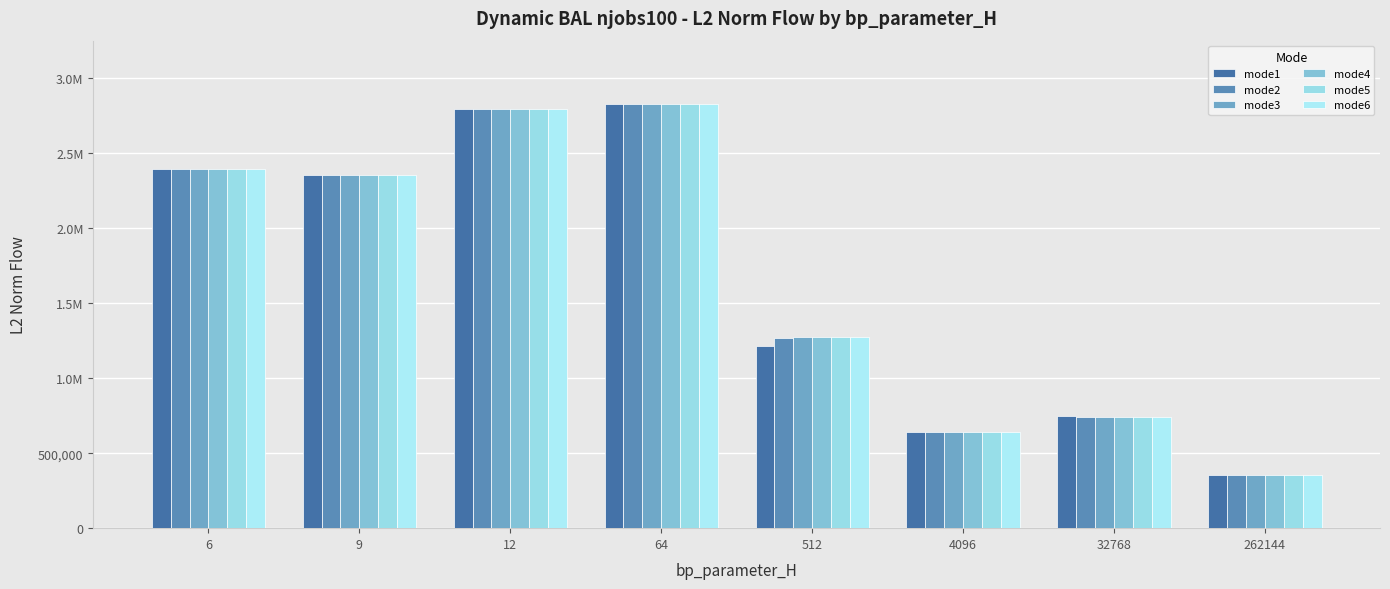

At which label does mode5 first exceed 2351280?

6